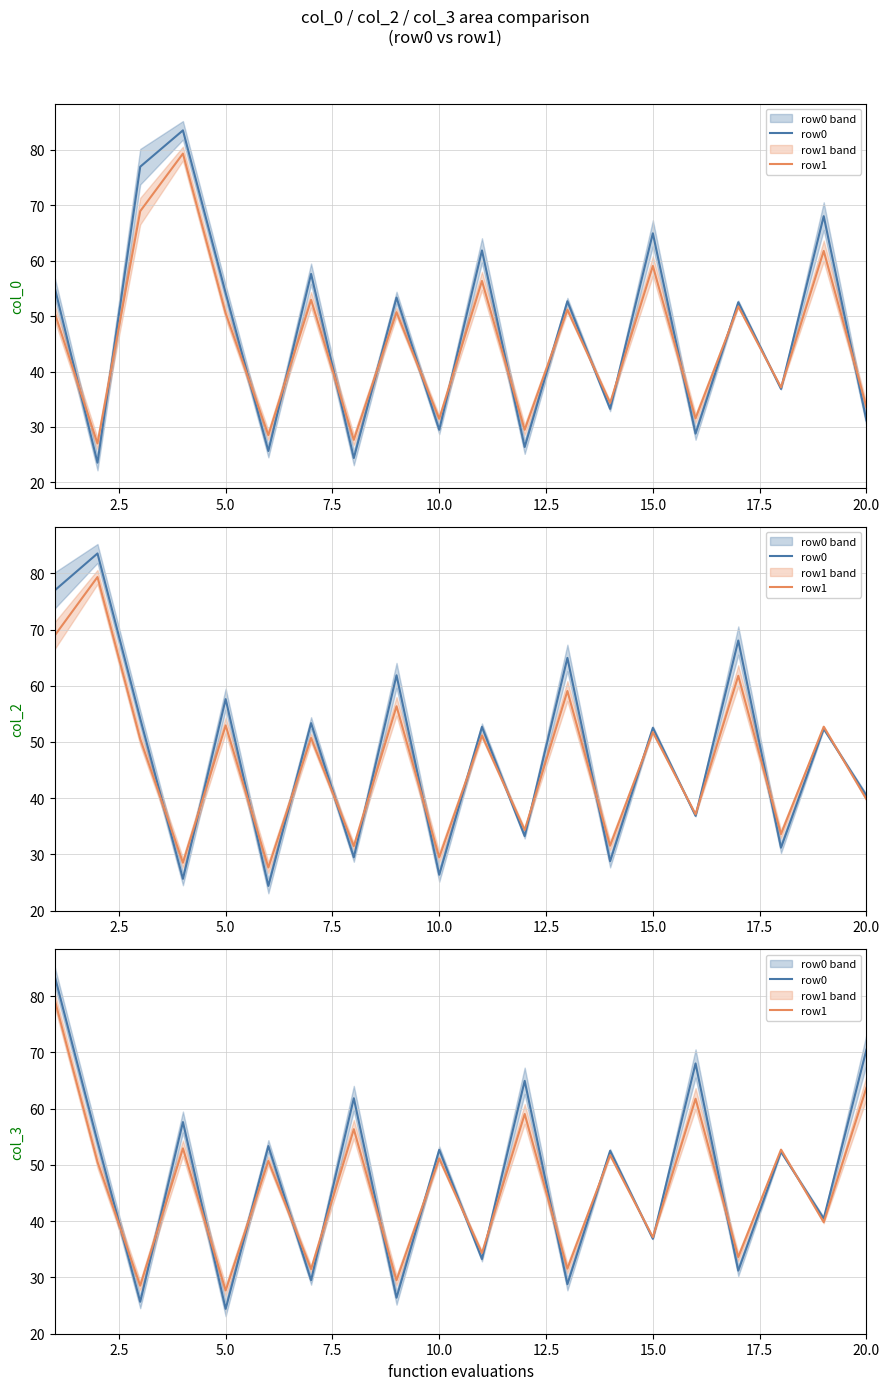

Rank the series at 15.0 from lowest to highest value.

row0, row1